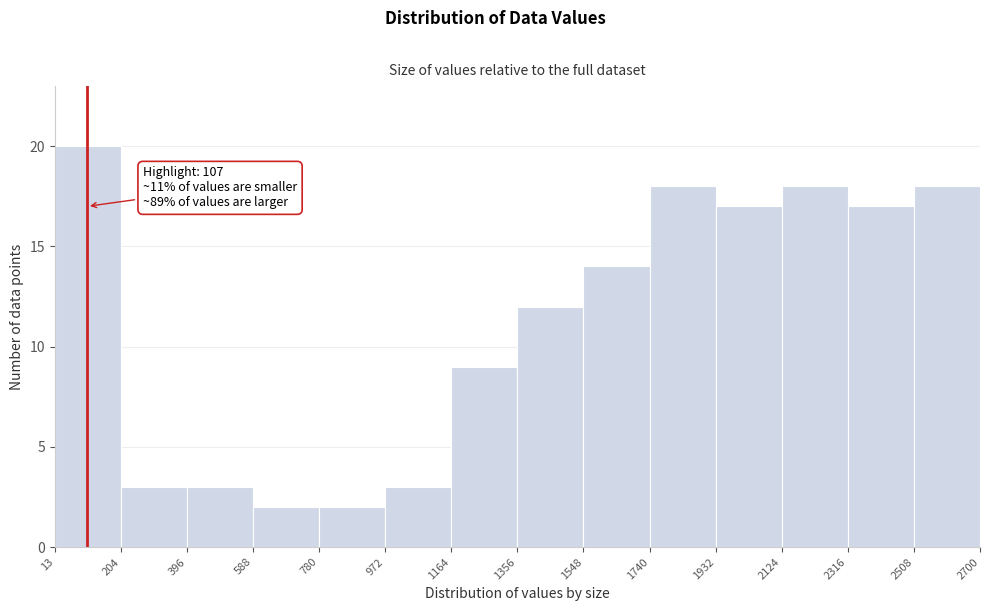

Which range on the x-axis has the tallest bar?

13 to 204